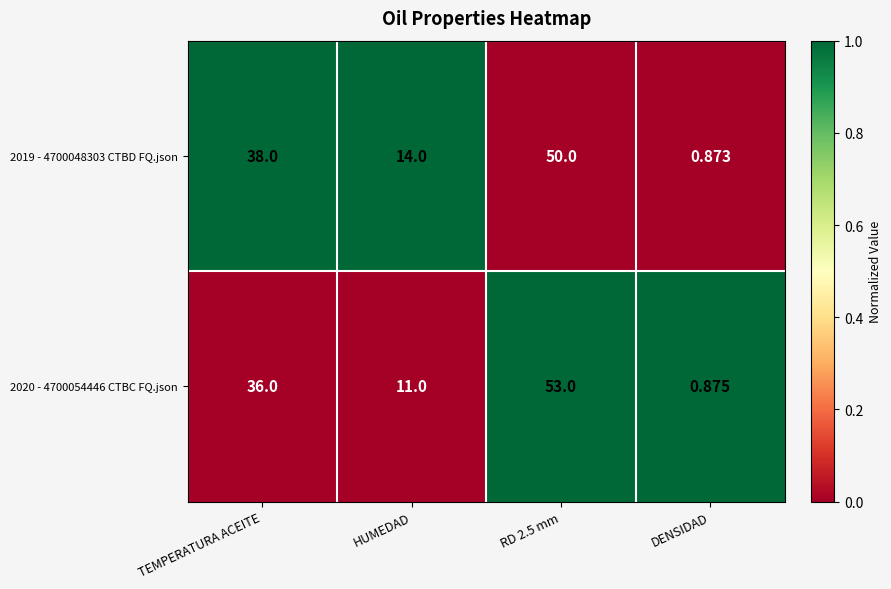

Where is 2020 - 4700054446 CTBC FQ.json nearest to the value 26?

TEMPERATURA ACEITE